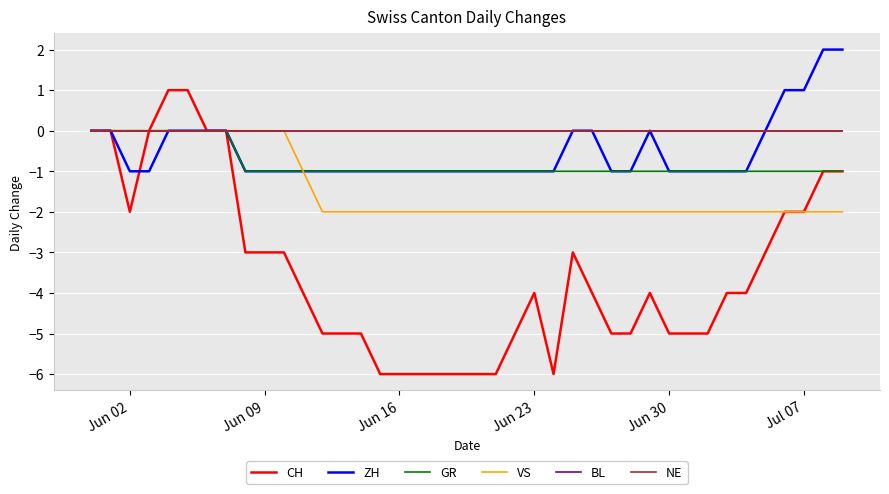

True or false: GR and BL cross at least once.

False